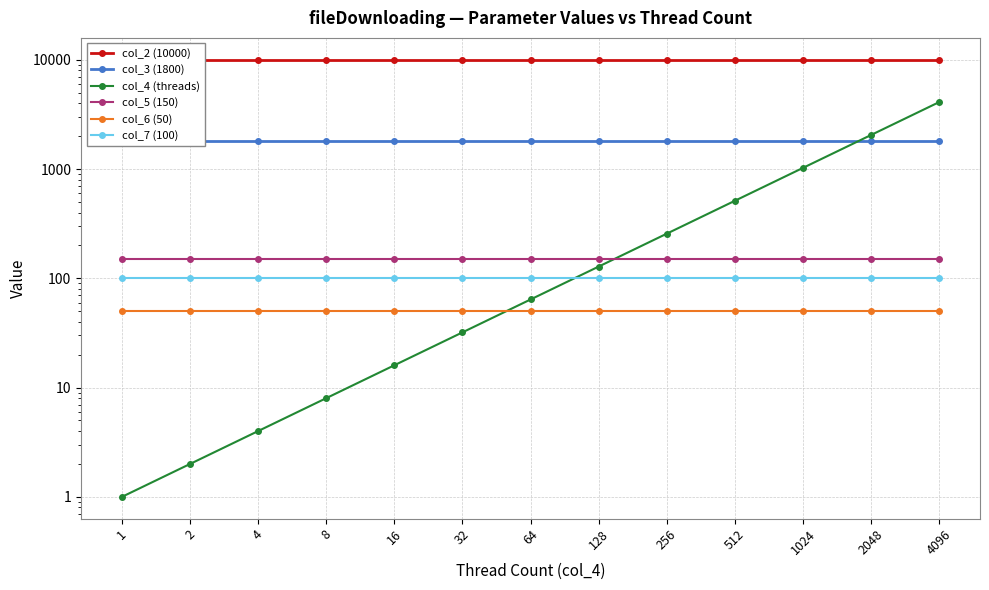

Which series has the widest spread of values?

col_4 (threads)